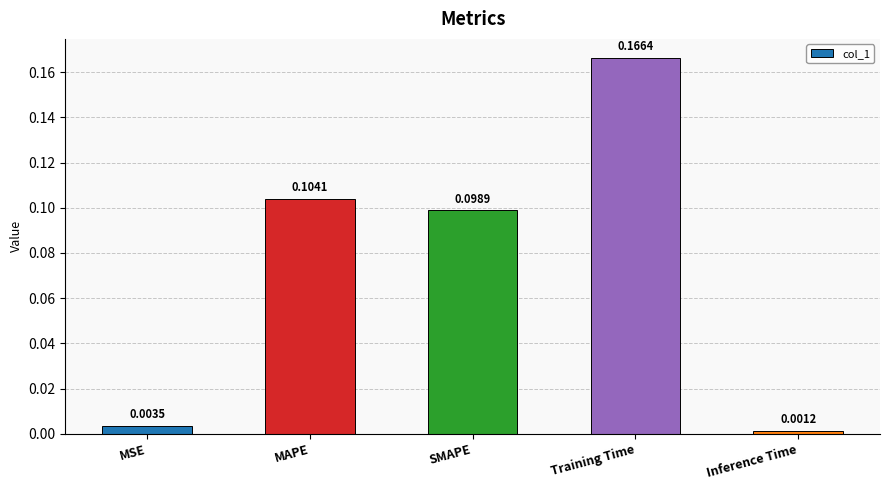

List the labels in order of value, smallest first.

Inference Time, MSE, SMAPE, MAPE, Training Time